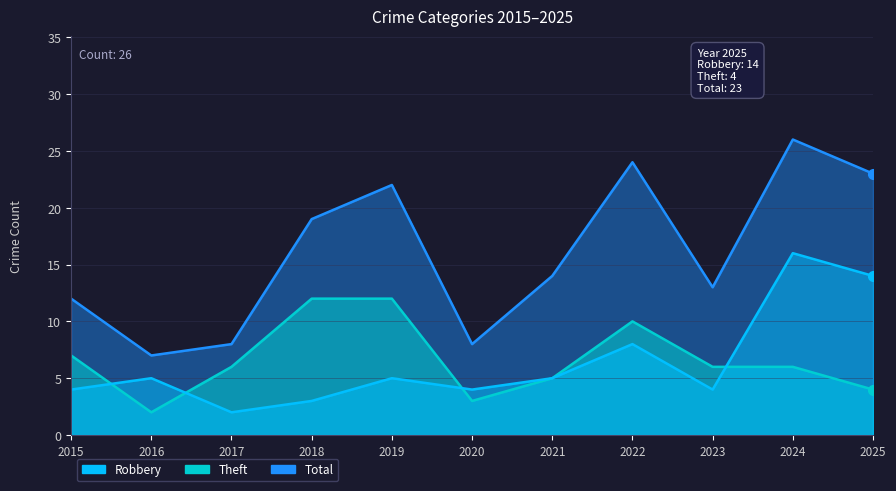

At which category does Total reach its first local peak?

2019